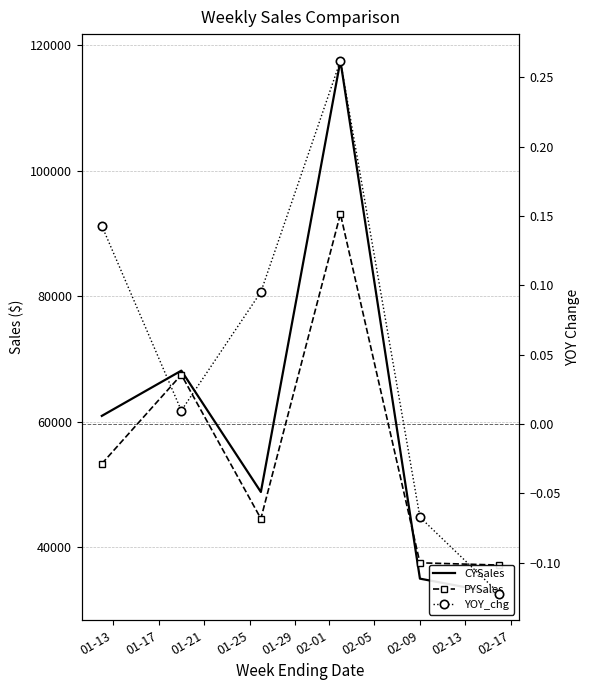

How many lines are shown in the chart?

3